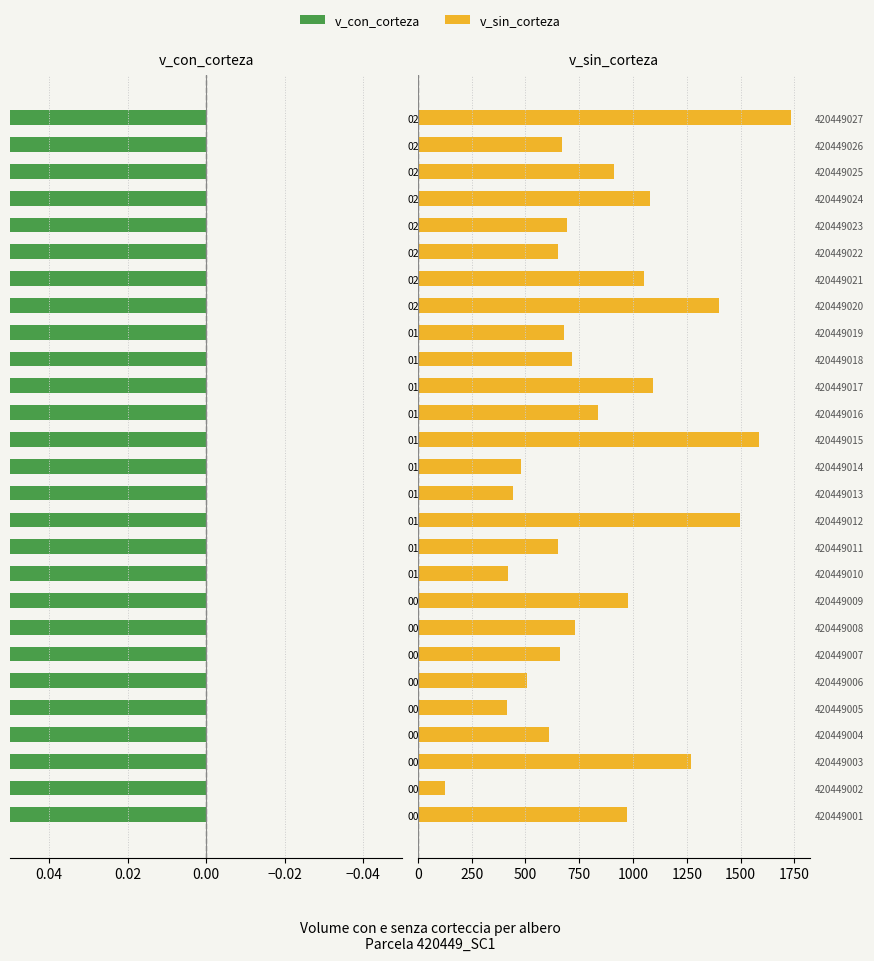

The value of v_con_corteza at 015 is 1576.4. True or false?

True